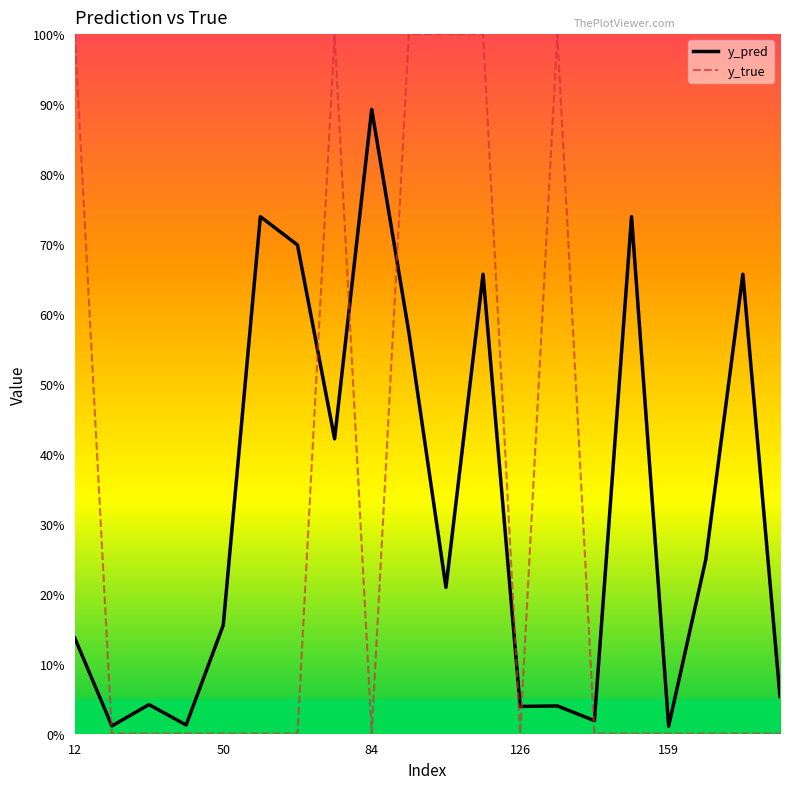

Does the chart have visible grid lines?

No